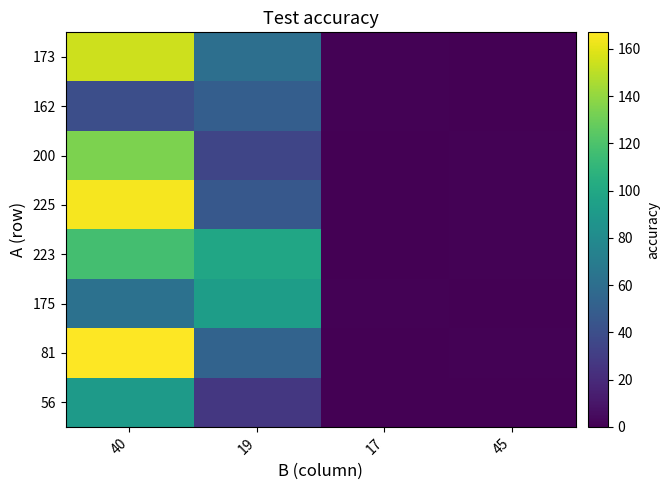

Which label corresponds to the largest value in the chart?

40